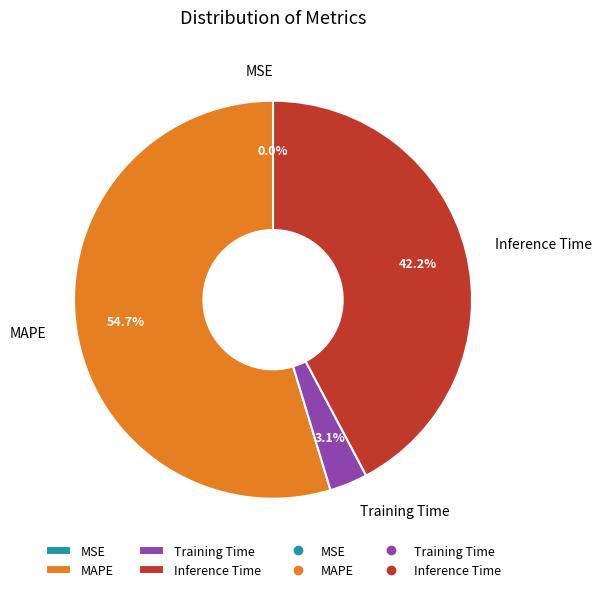

To the nearest percent, what portion does Inference Time represent?

42%